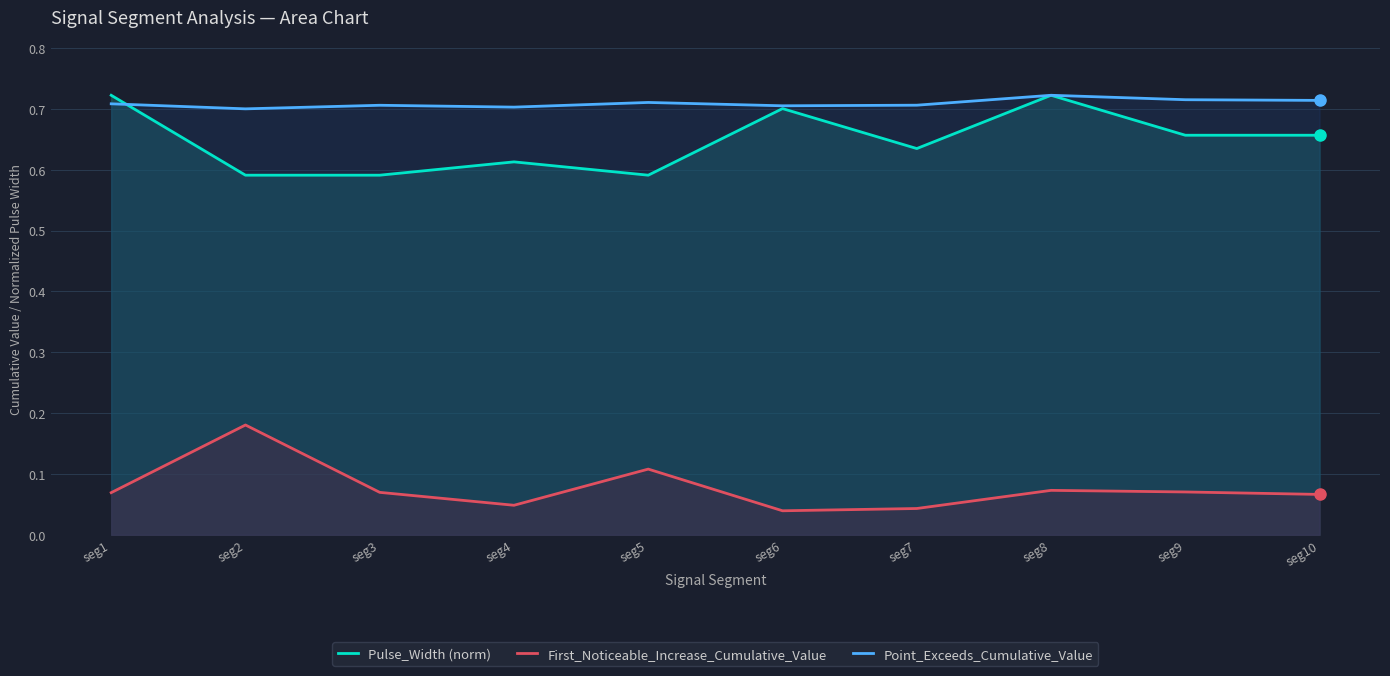

True or false: First_Noticeable_Increase_Cumulative_Value and Pulse_Width (norm) intersect in this chart.

False